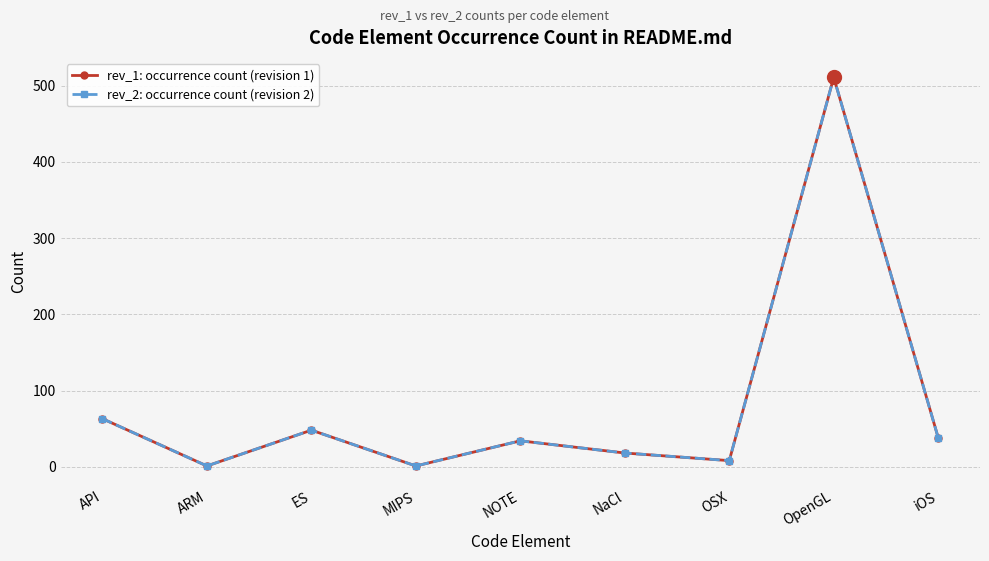

The value of rev_2: occurrence count (revision 2) at ARM is 1. True or false?

True